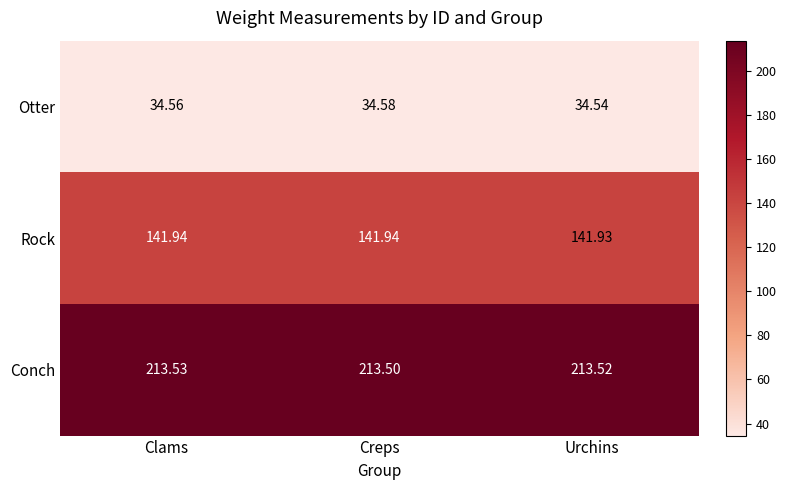

Rank the series at Clams from highest to lowest value.

Conch, Rock, Otter